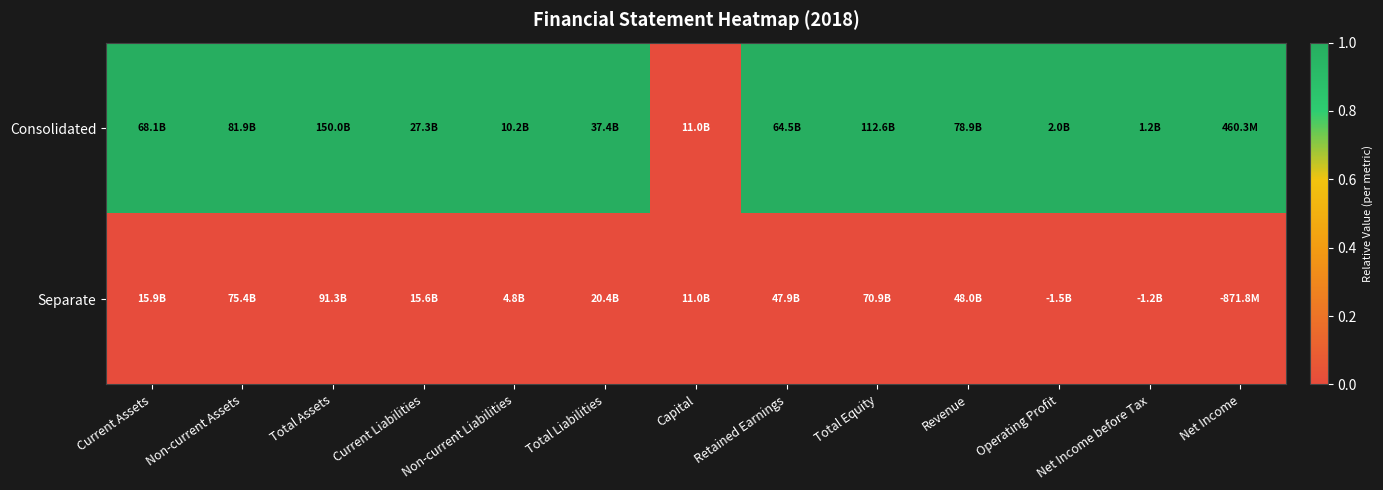

List the series in order of their overall mean, lowest first.

Separate, Consolidated